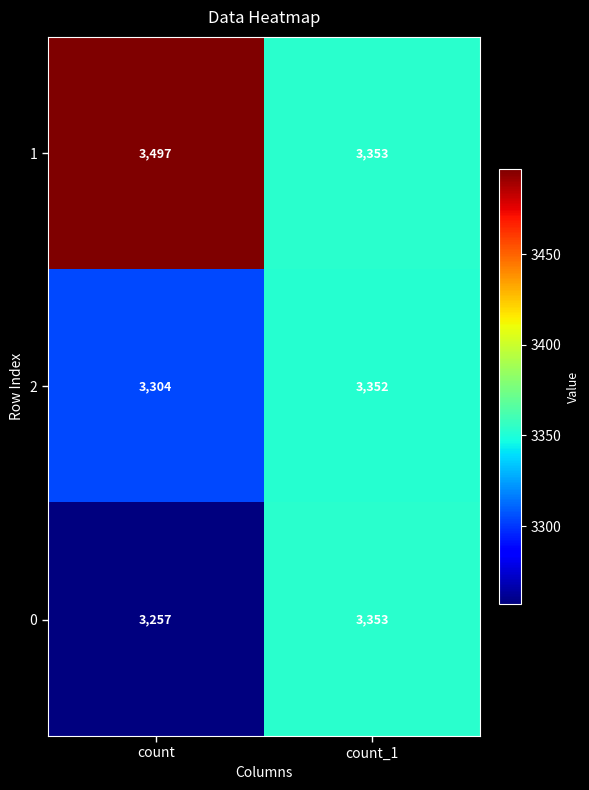

What is the highest value of the 0 series?

3353